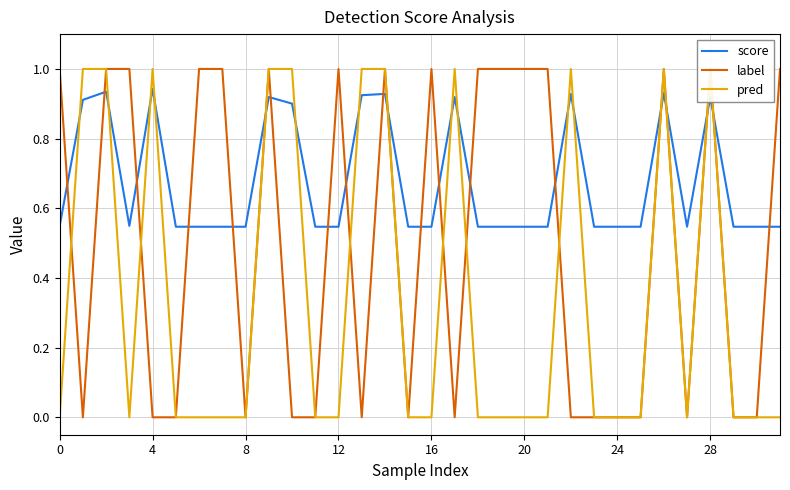

How many lines are shown in the chart?

3